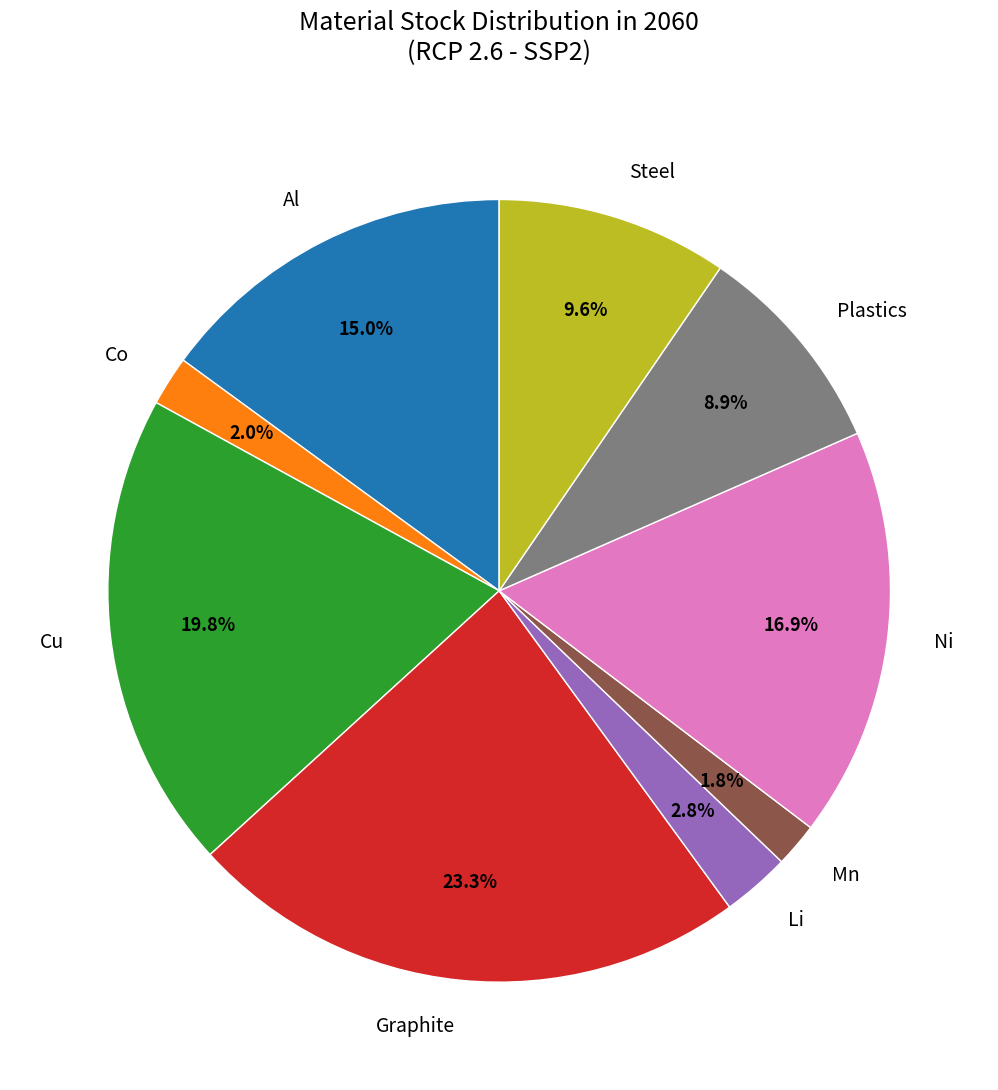

Which slice is the largest?

Graphite